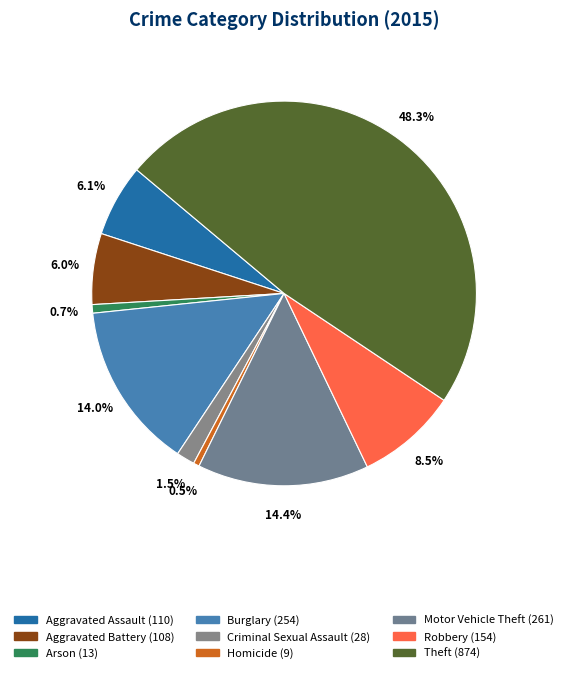

Is there a majority slice in this chart?

No